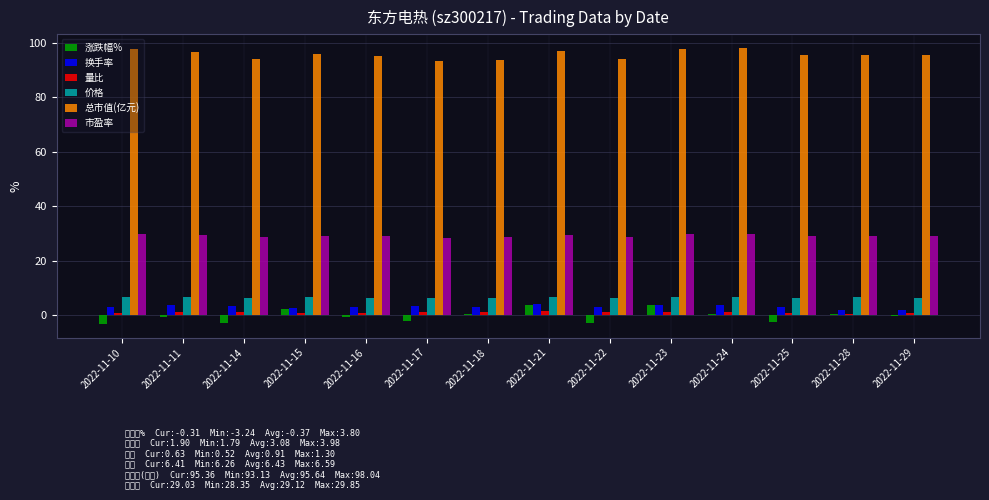

What is the sum of all 涨跌幅% values?

-5.2